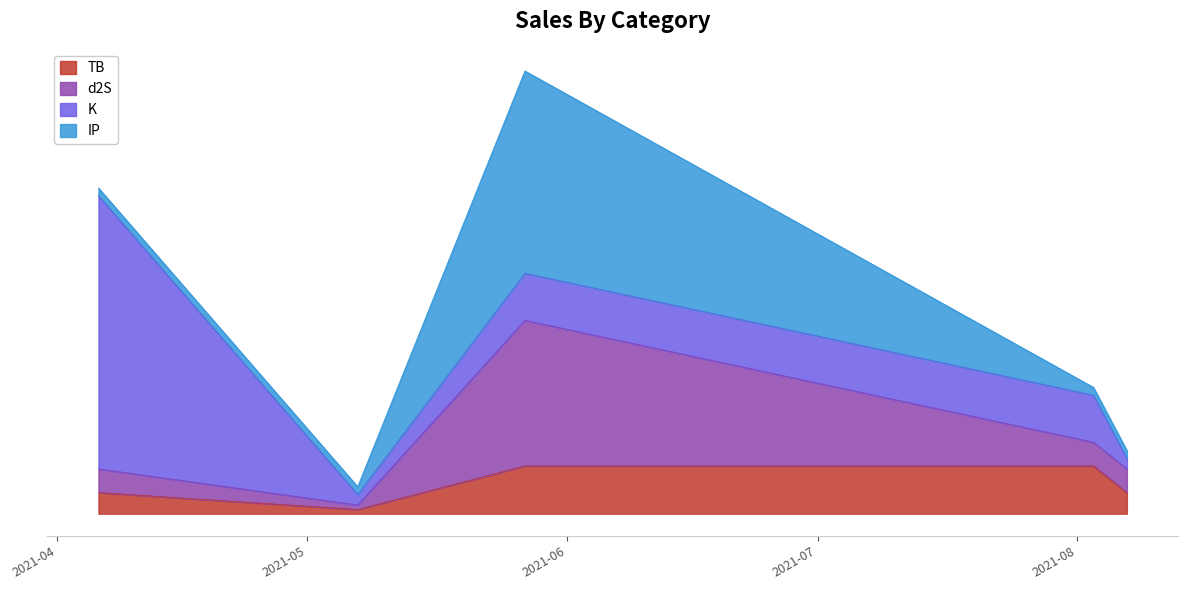

What is the difference between the d2S values at 2021-05-07 and 2021-08-07?

1.3